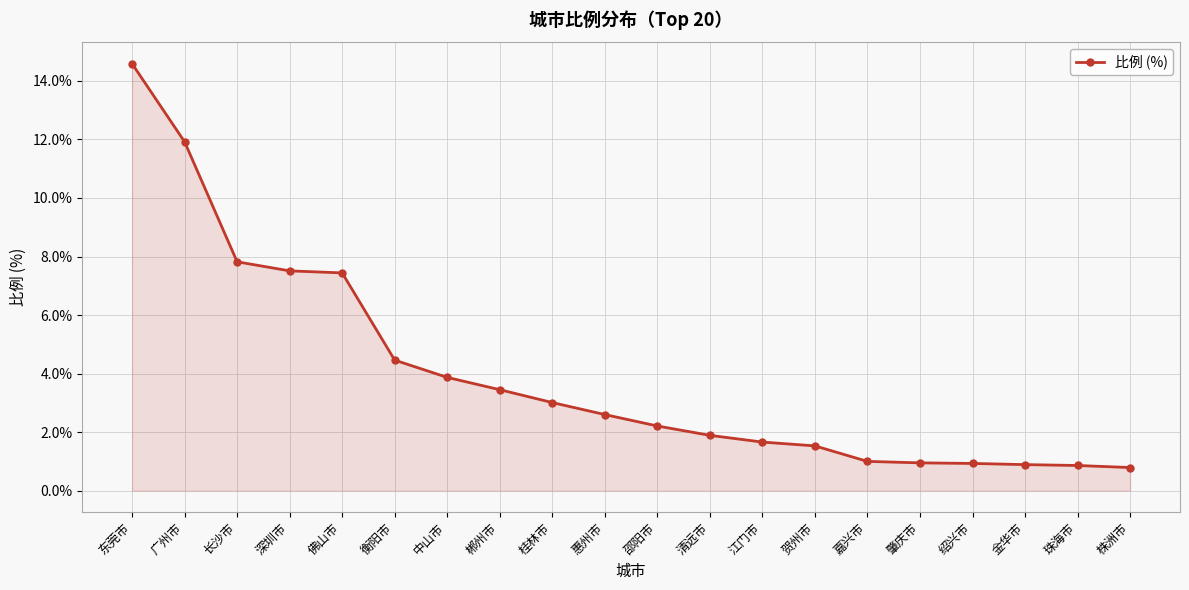

What is the value of the 18th point from the left?

0.9